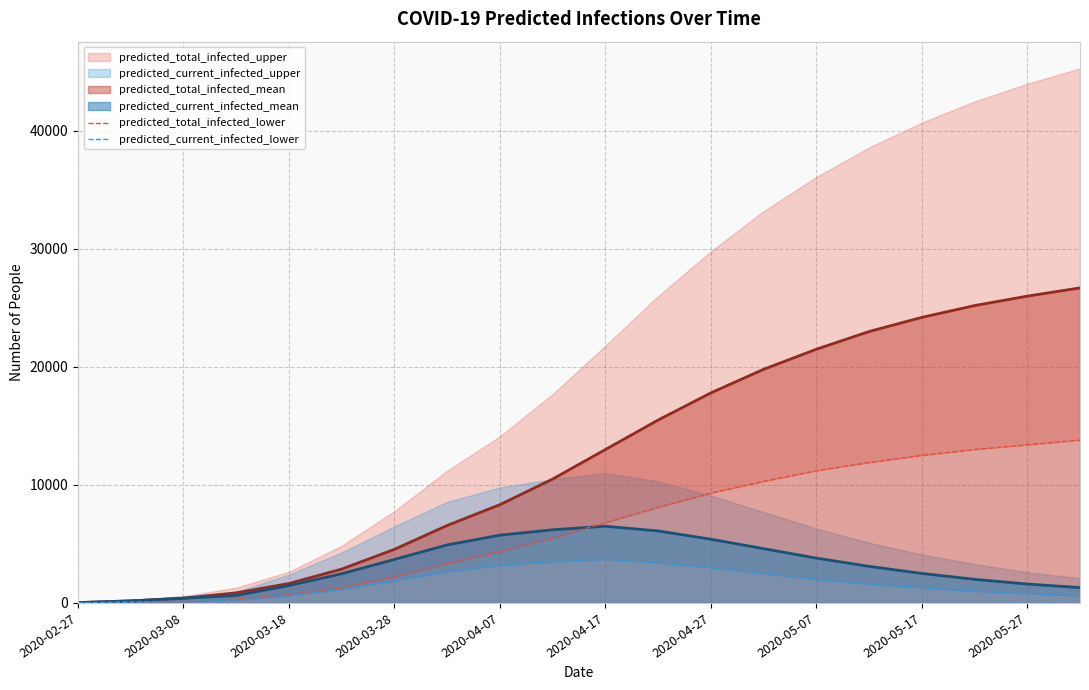

How many lines are shown in the chart?

2